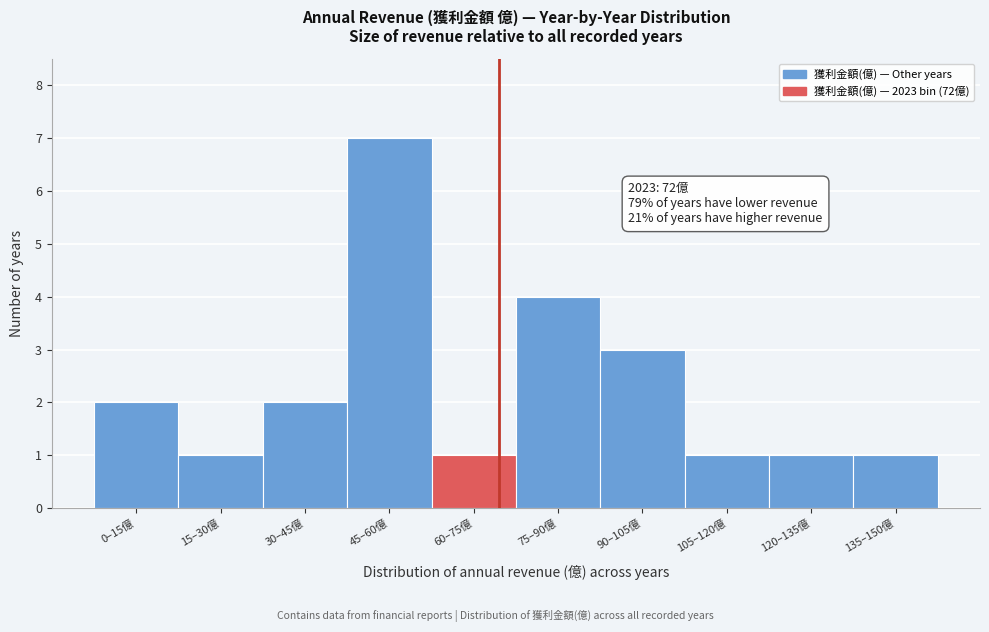

Reading left to right, what are all the values shown in this chart?

0–15億=2	15–30億=1	30–45億=2	45–60億=7	60–75億=1	75–90億=4	90–105億=3	105–120億=1	120–135億=1	135–150億=1